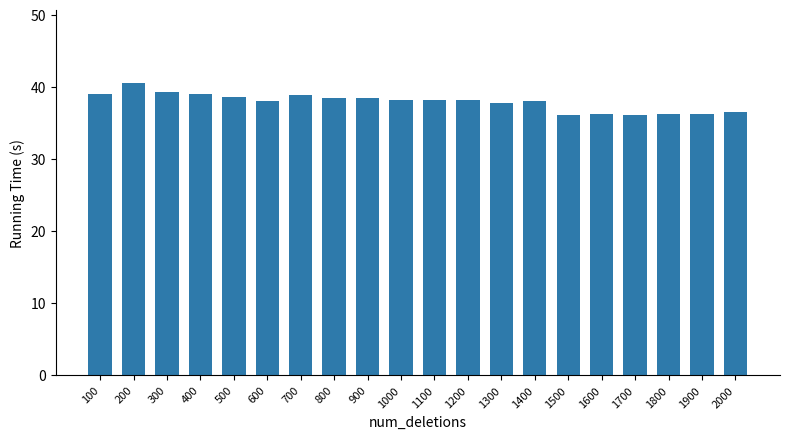

At which label does the data first exceed 38?

100